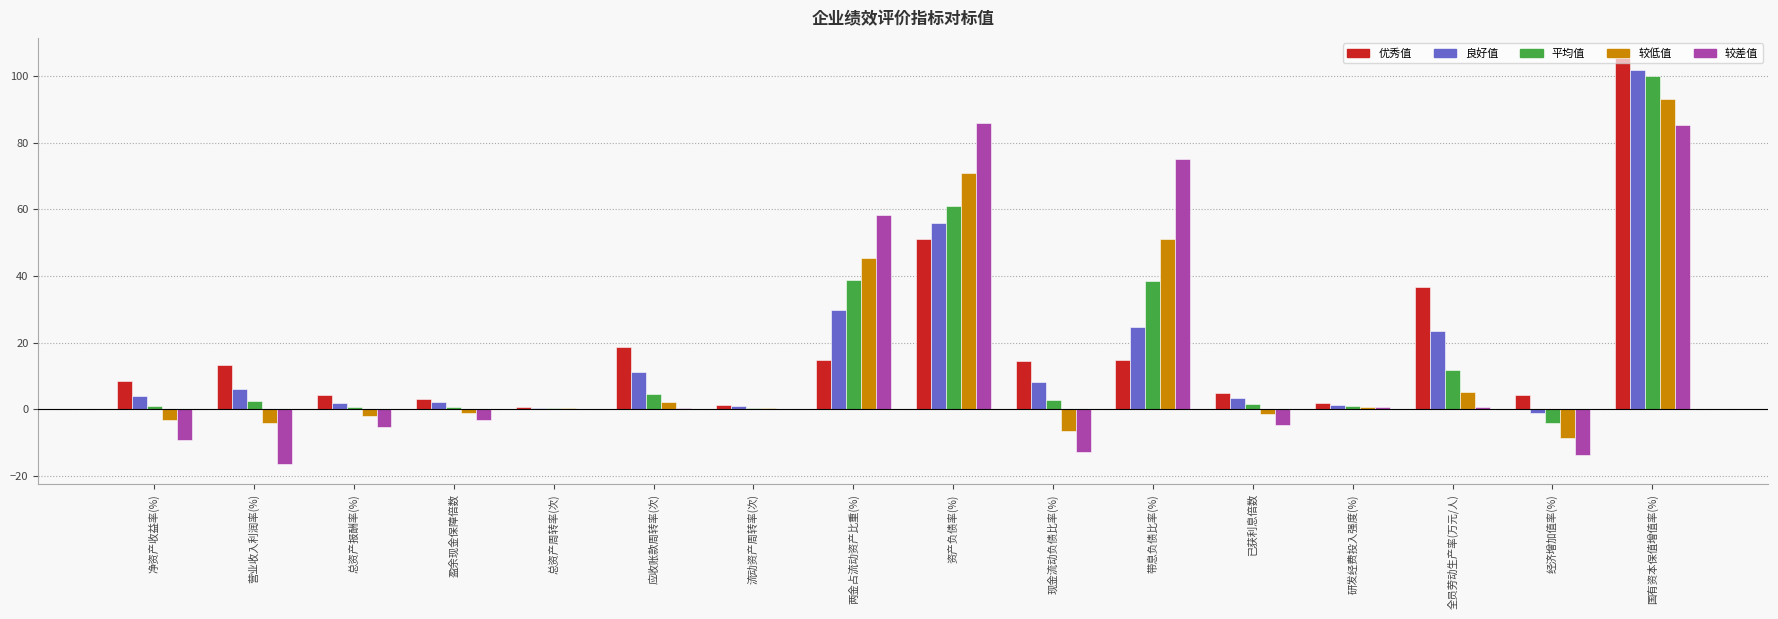

Between 总资产报酬率(%) and 带息负债比率(%), which series saw the biggest shift?

较差值